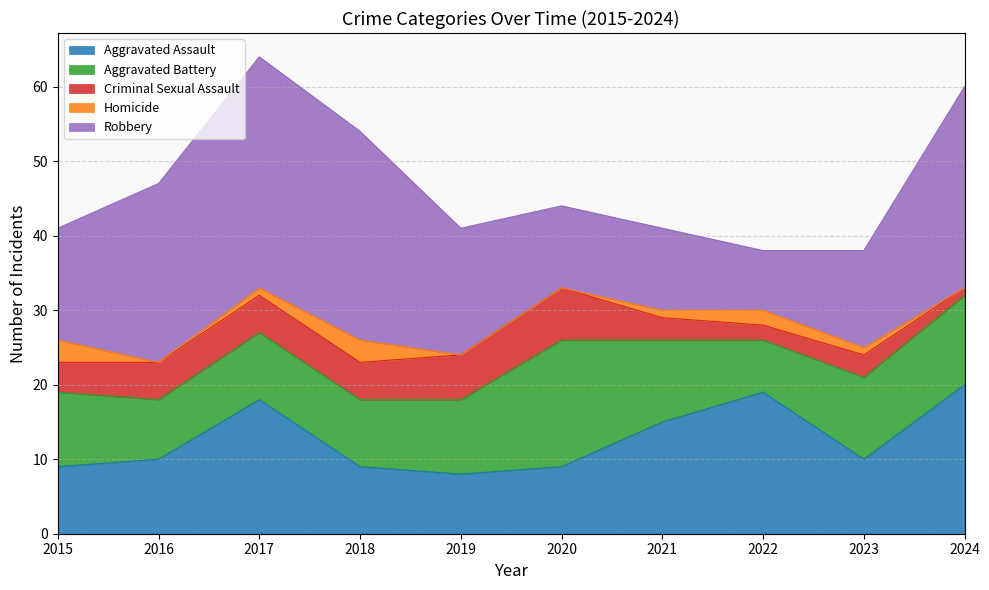

List the series in order of their peak value, highest first.

Robbery, Aggravated Assault, Aggravated Battery, Criminal Sexual Assault, Homicide